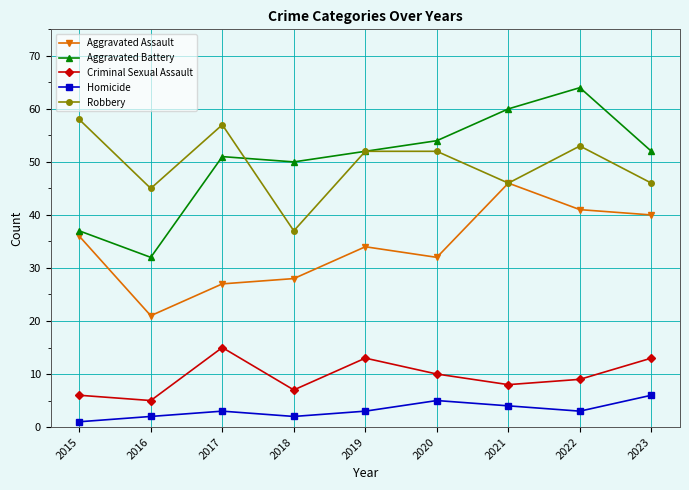

Which series has the widest spread of values?

Aggravated Battery